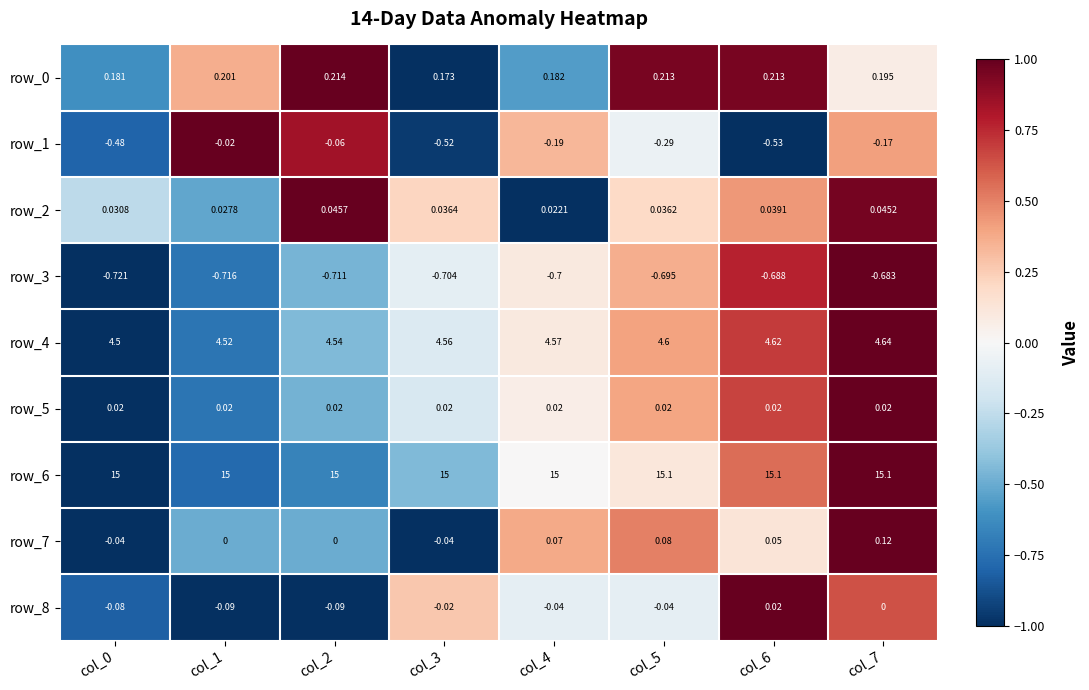

The value of row_4 at col_0 is -1.3. True or false?

False